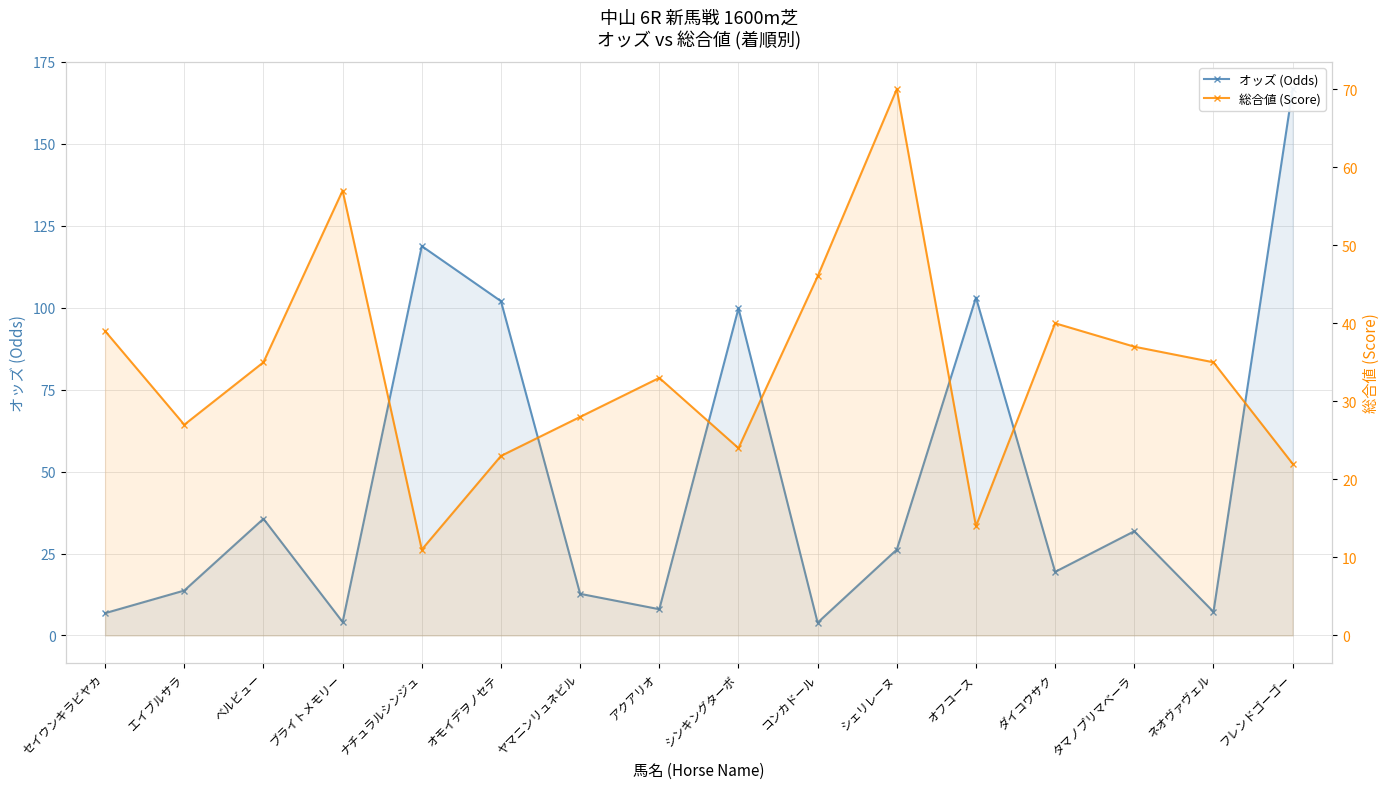

What is the spread (max minus min) of values at コンカドール?

42.1